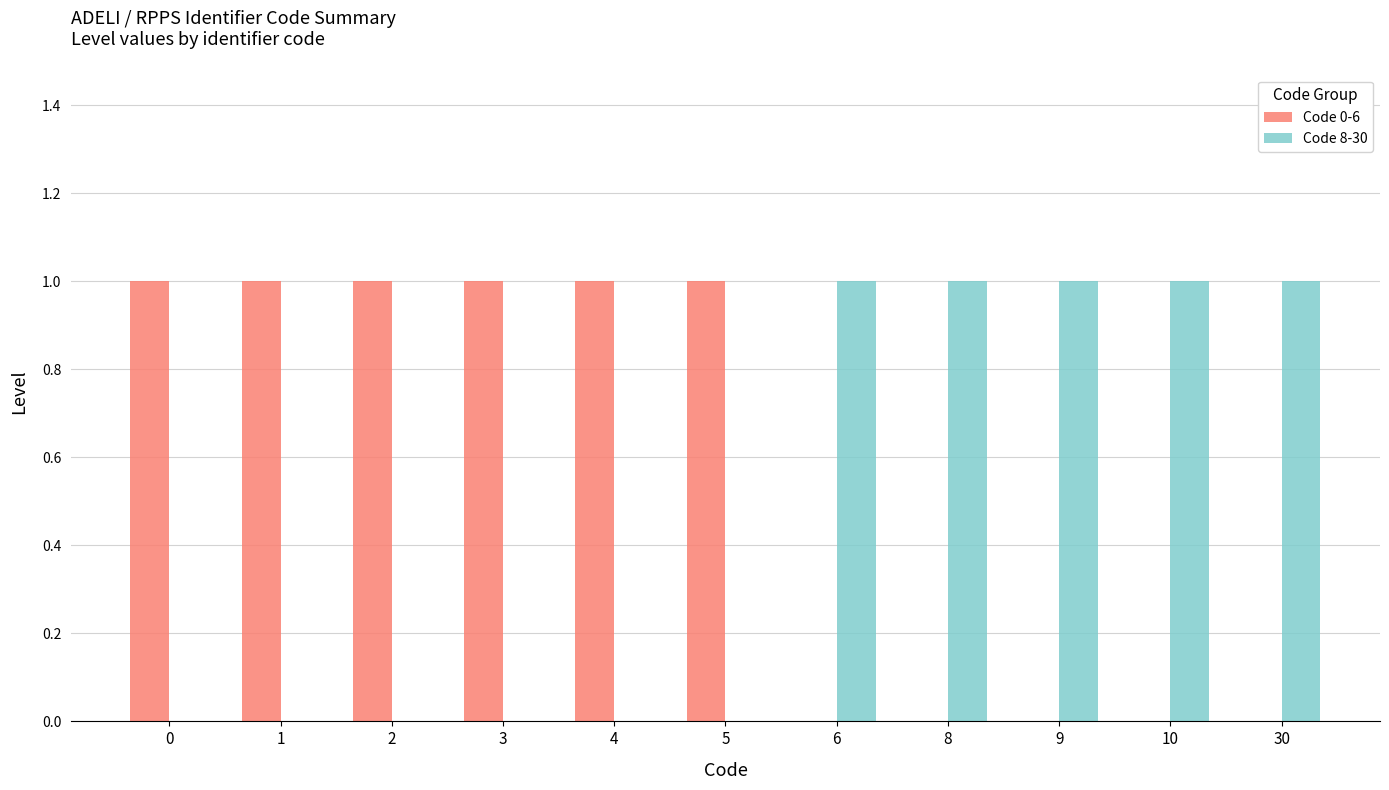

Reading left to right, transcribe all the data shown in this chart.

Code 0-6: 0=1	1=1	2=1	3=1	4=1	5=1	6=0	8=0	9=0	10=0	30=0
Code 8-30: 0=0	1=0	2=0	3=0	4=0	5=0	6=1	8=1	9=1	10=1	30=1